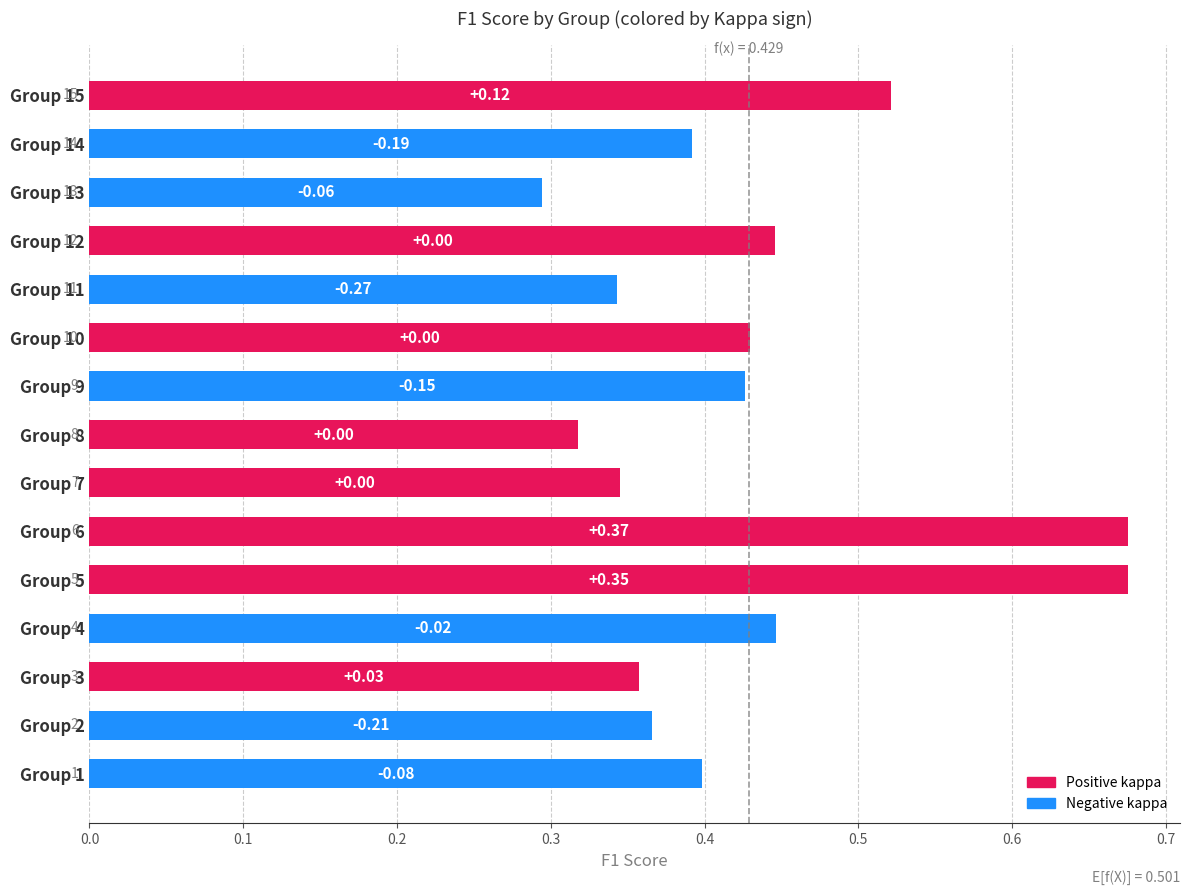

What is the sum of all values?

6.4